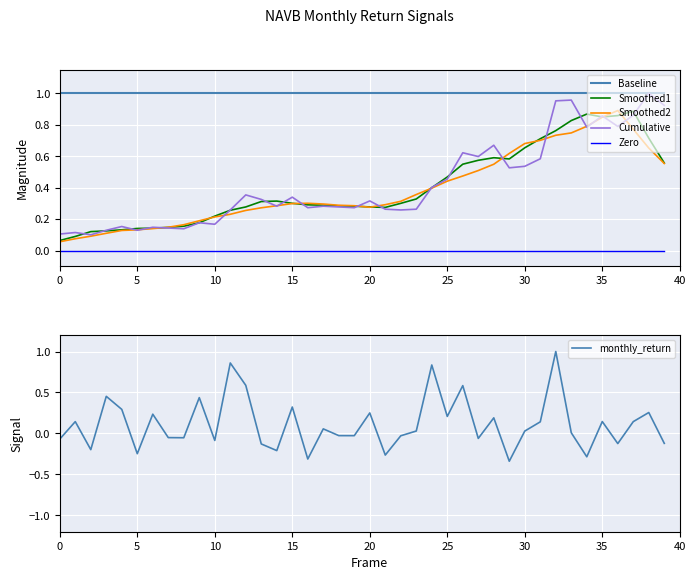

True or false: Zero and Smoothed2 cross at least once.

False